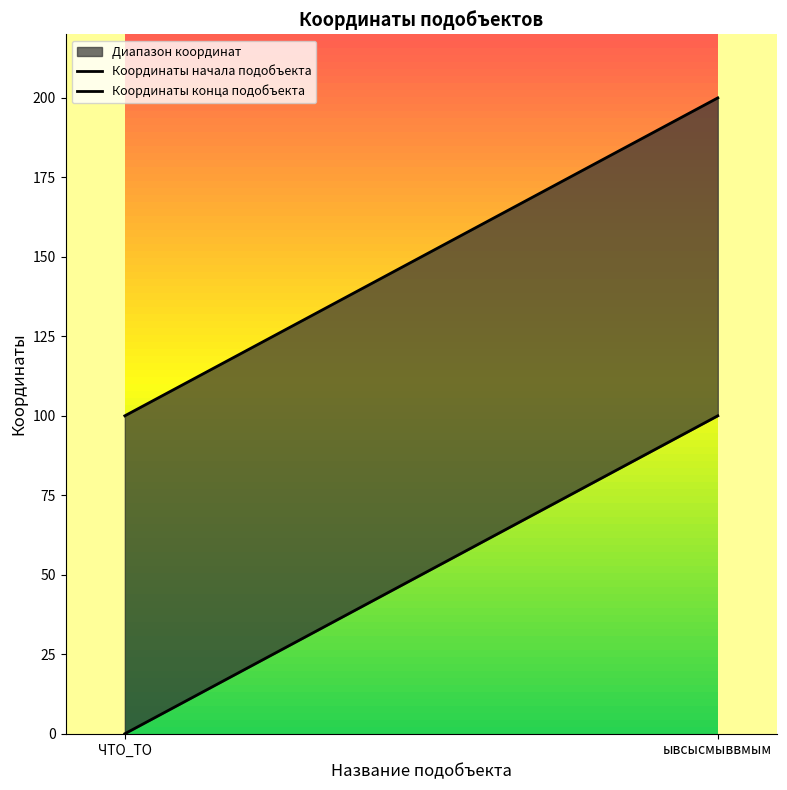

Is it true that Координаты начала подобъекта equals -52 at ЧТО_ТО?

False